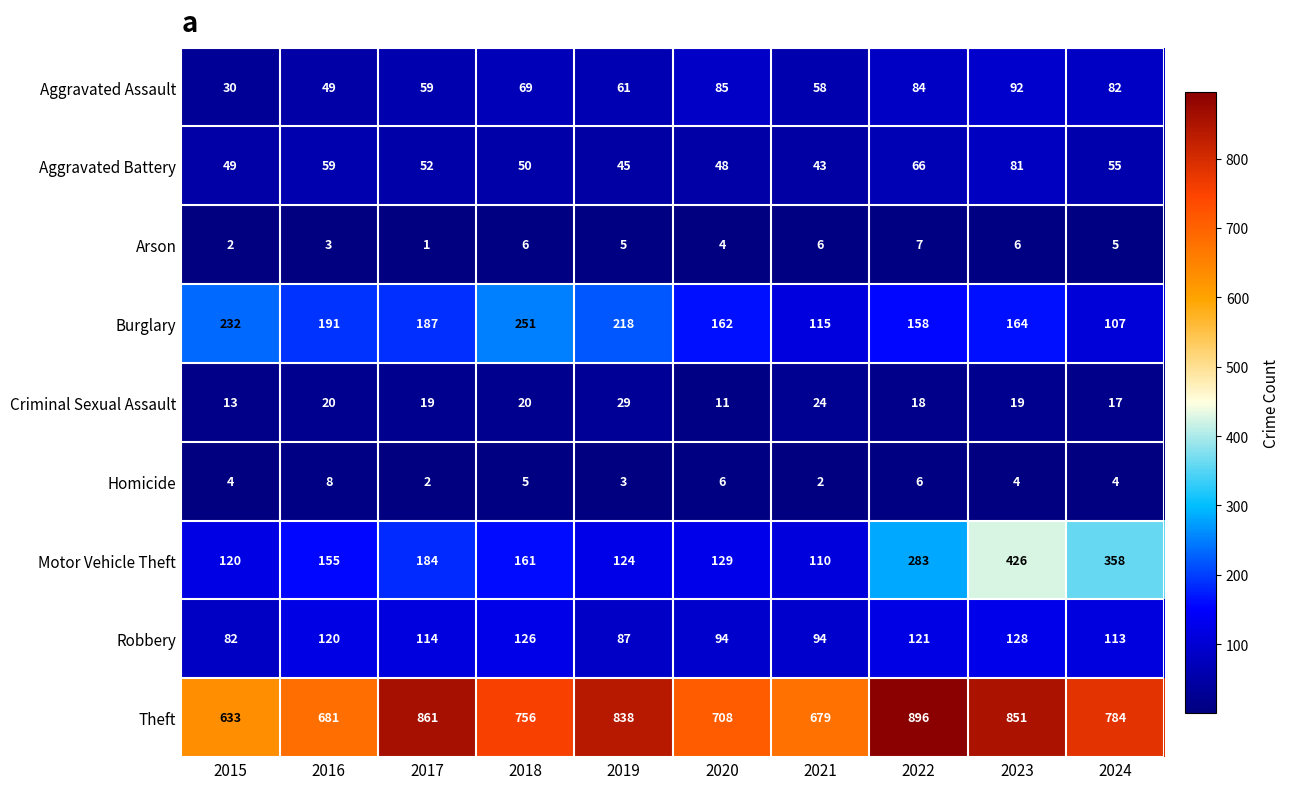

Which label corresponds to the smallest value in the chart?

2017